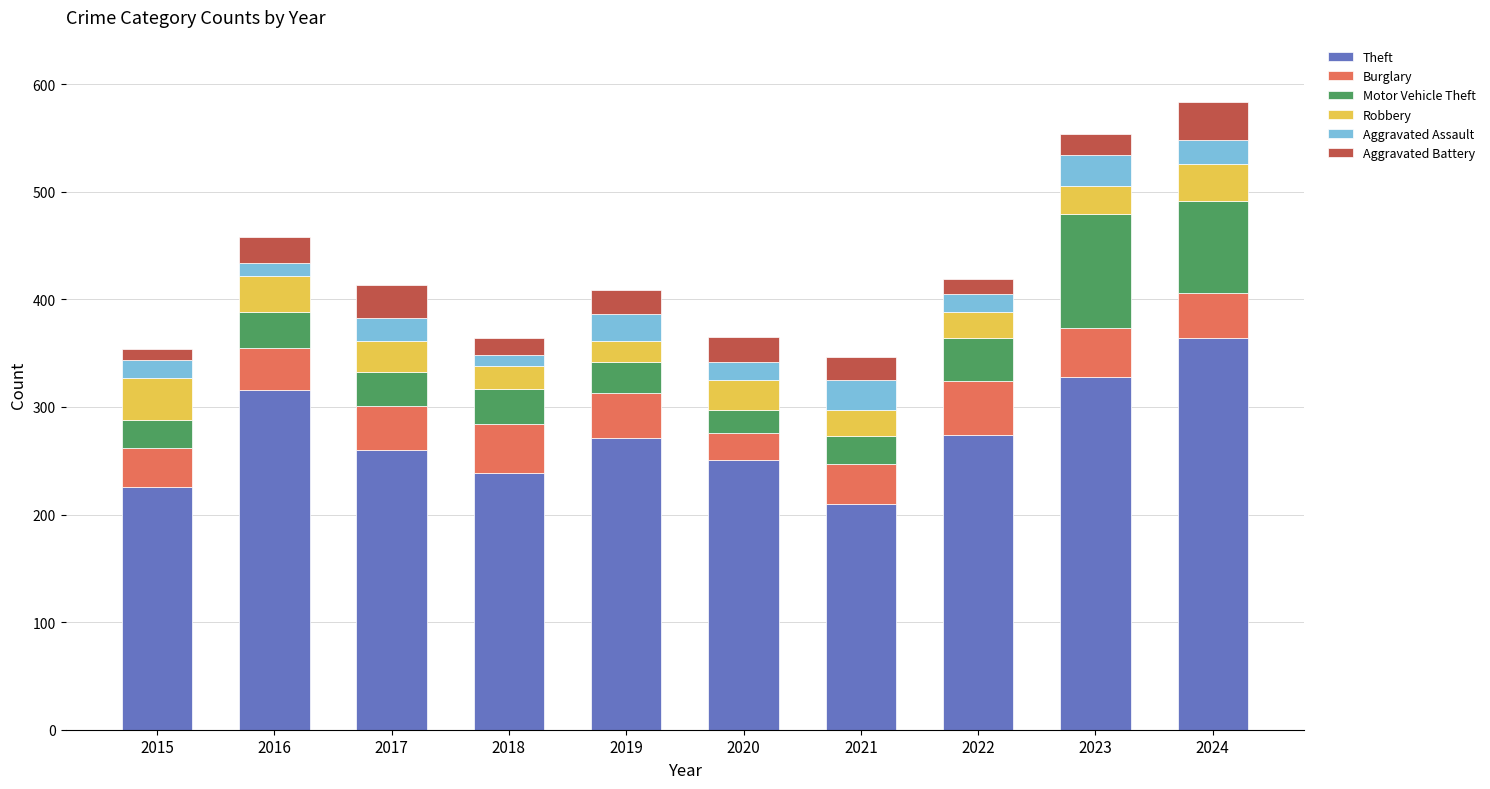

What is the total value across all series at 2022?

419